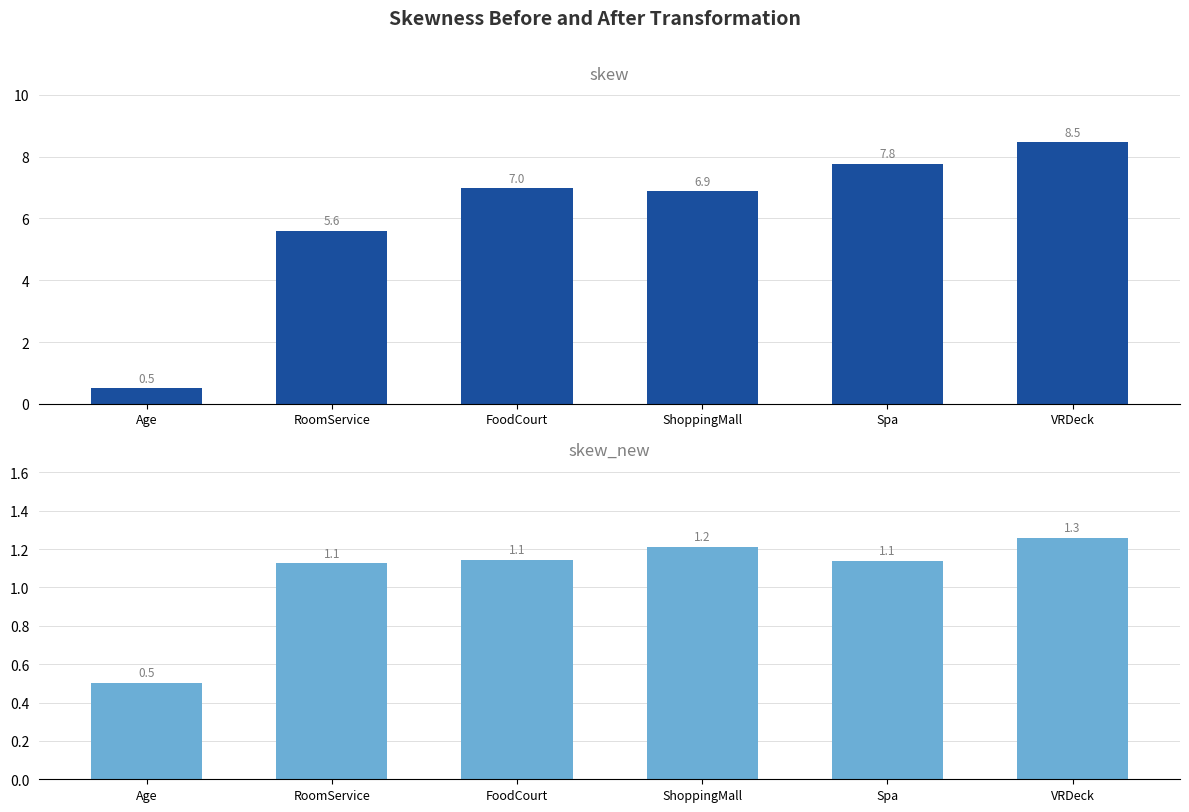

Between FoodCourt and Spa, which series saw the biggest shift?

skew